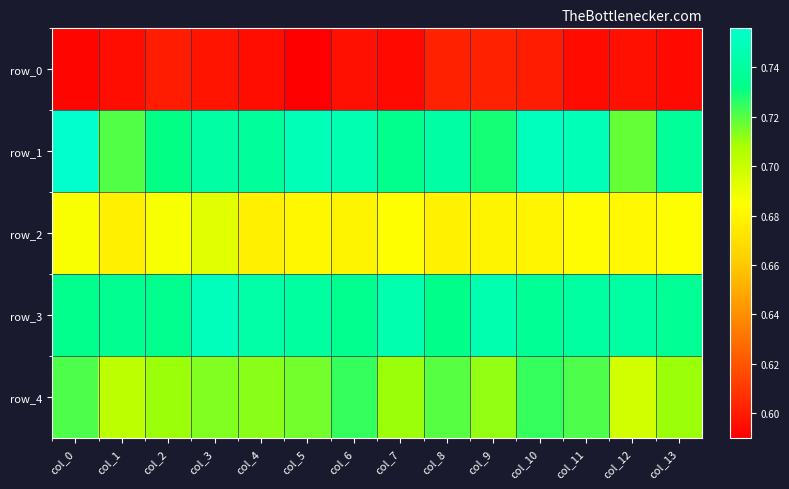

Count the number of data series in this chart.

5